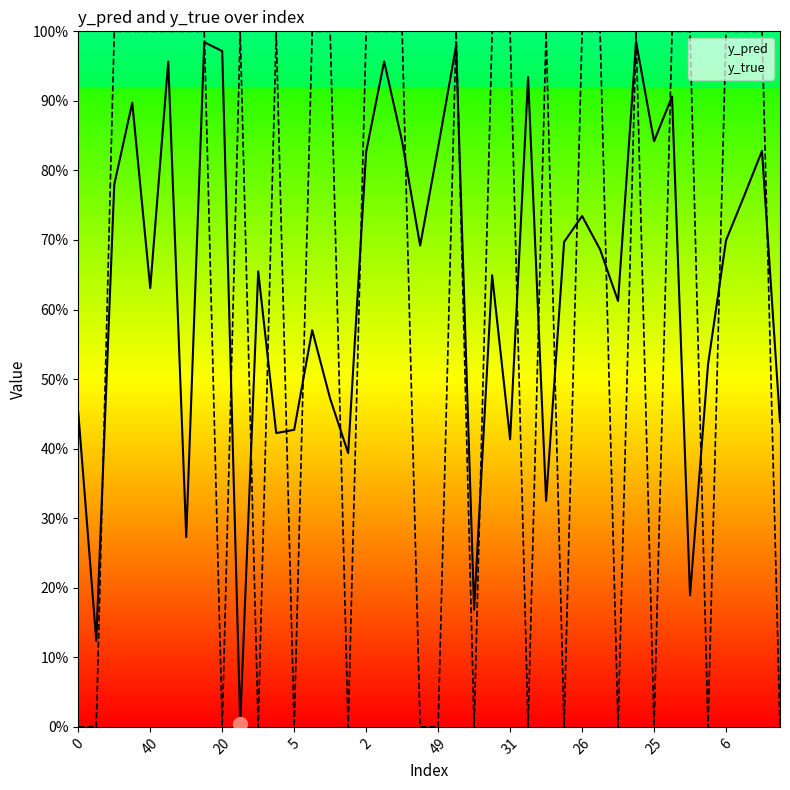

Which series changed the most between 16 and 25?

y_true